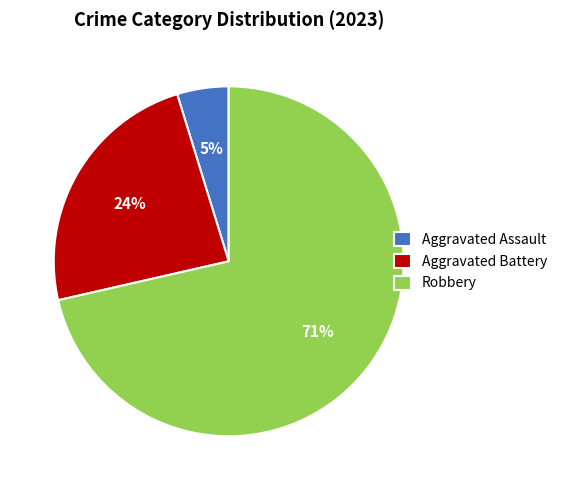

Does any single category account for the majority?

Yes